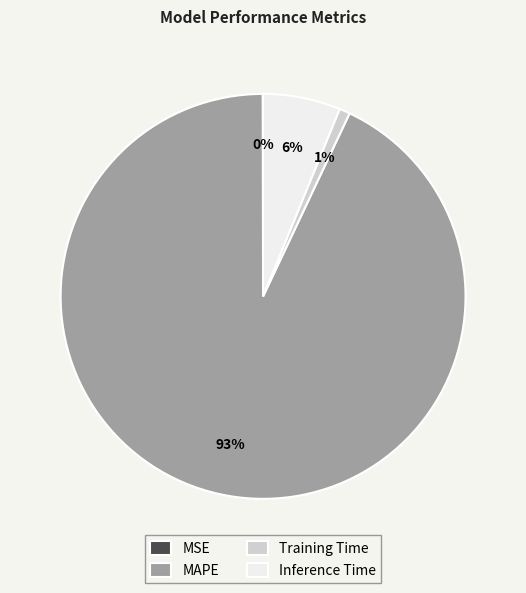

Is it true that Inference Time is 6% of the pie?

True